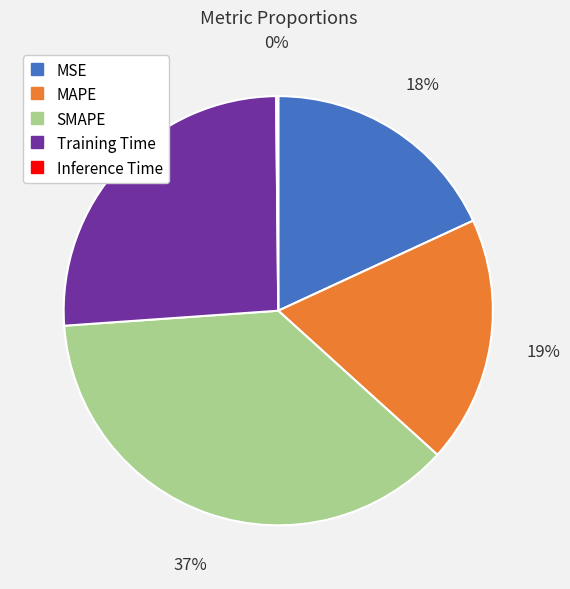

Does MAPE account for over 50% of the chart?

No